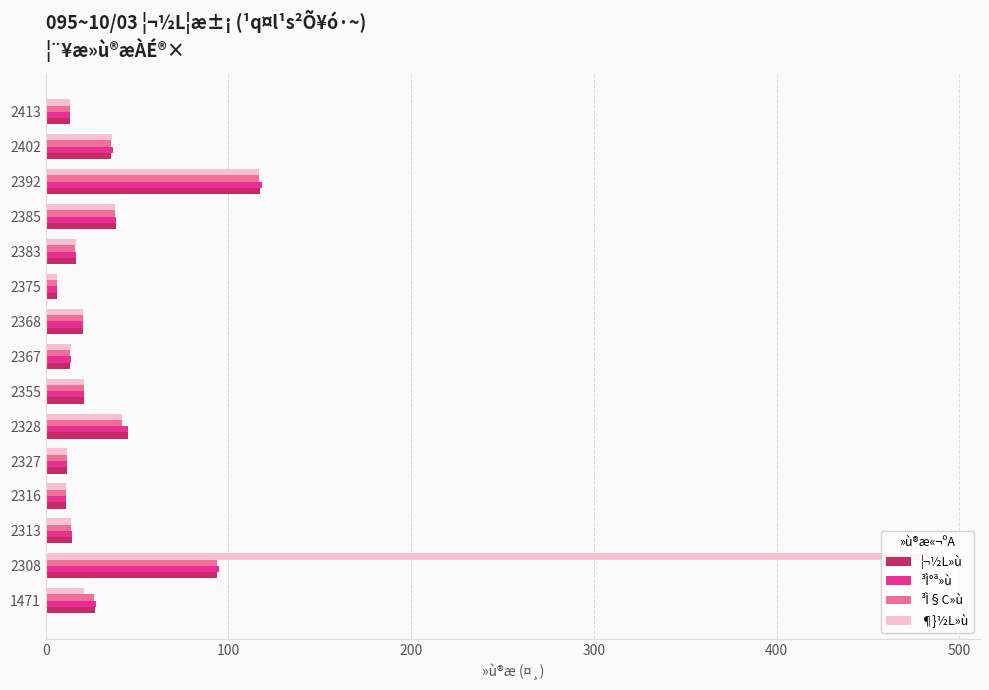

Which category has the highest value across all series?

2308